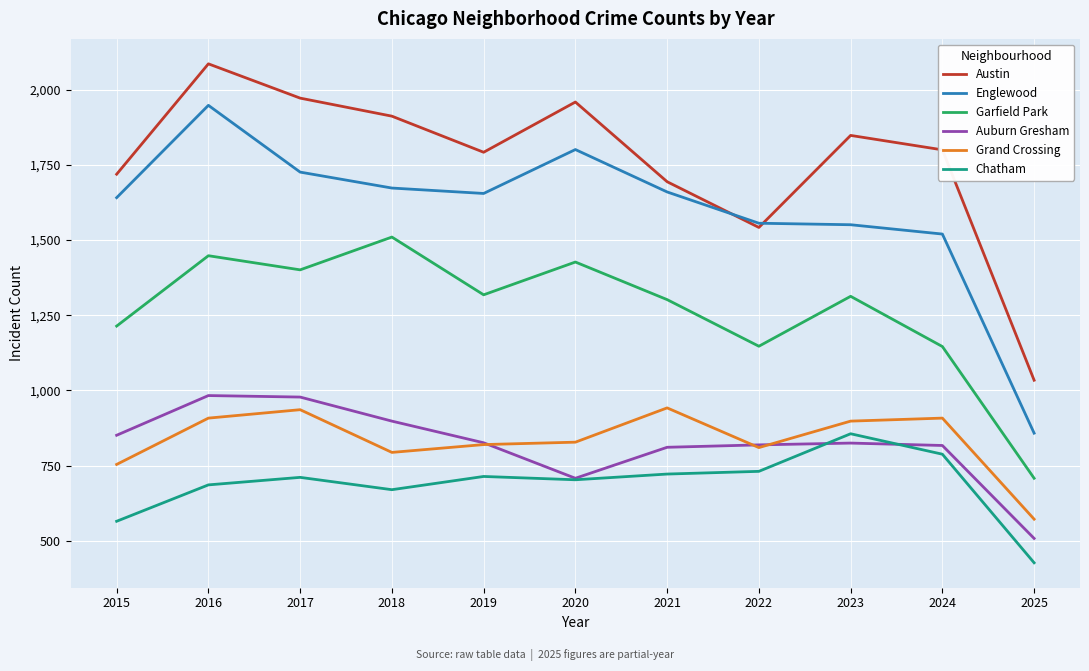

Which label corresponds to the smallest value in the chart?

2025